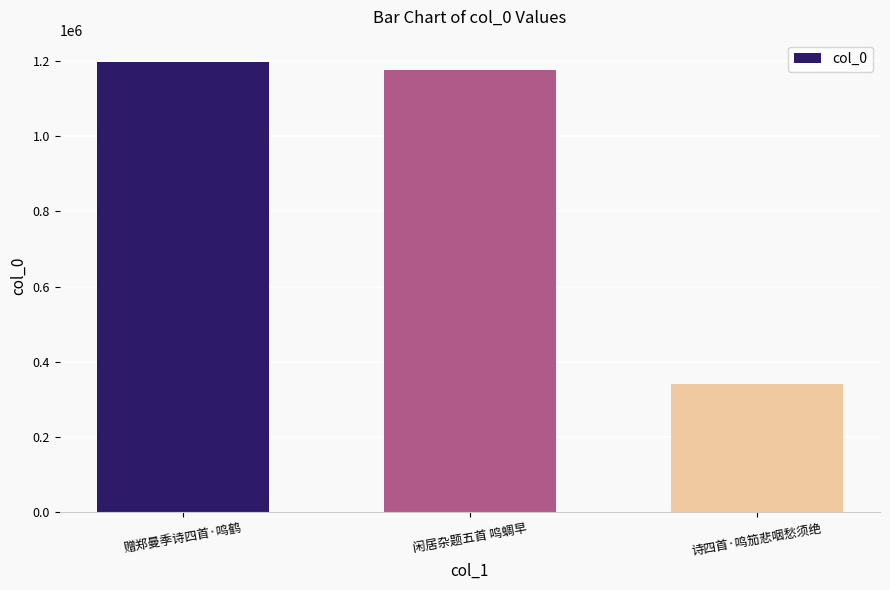

What is the label of the 2nd bar from the right?

闲居杂题五首 鸣蜩早